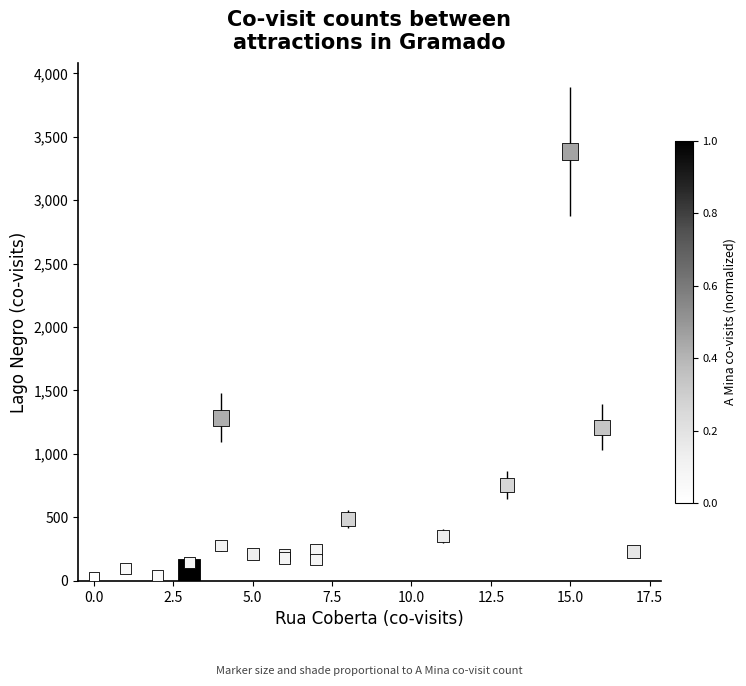

What Y value in the scatter plot is closest to 1706?

1284